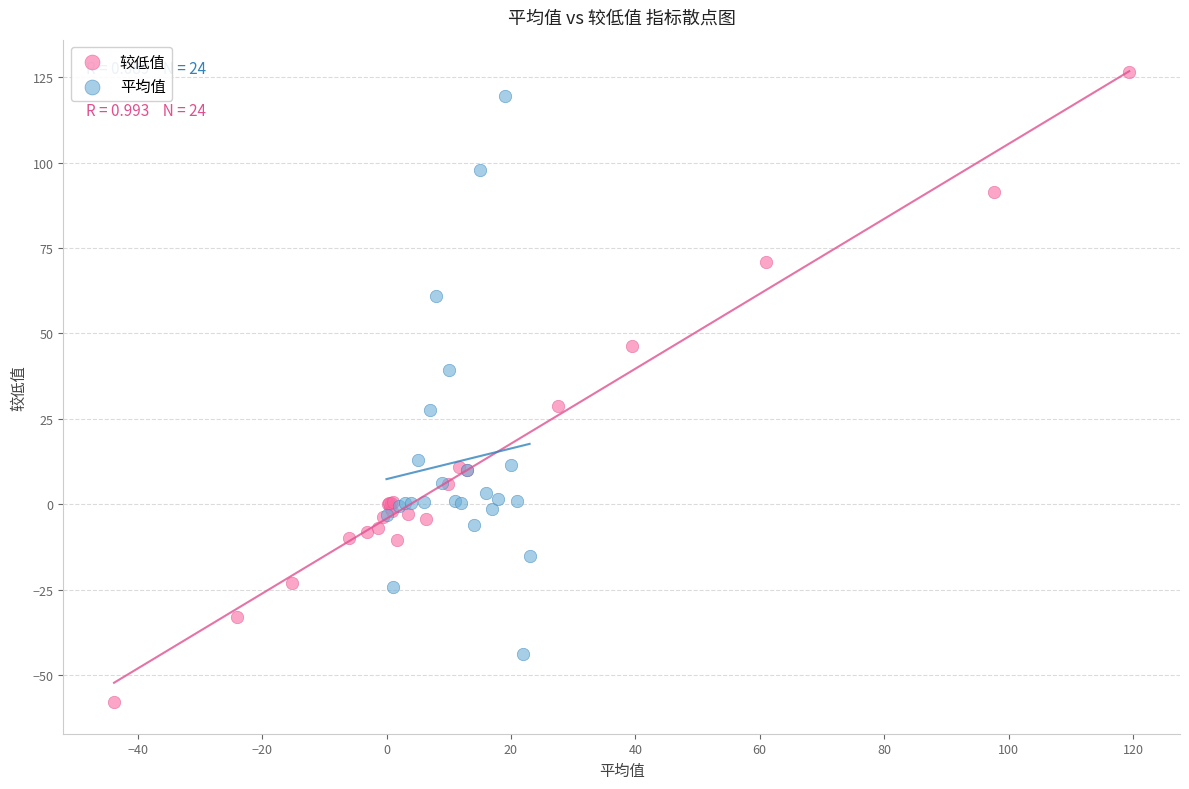

Which series reaches the minimum Y coordinate?

较低值